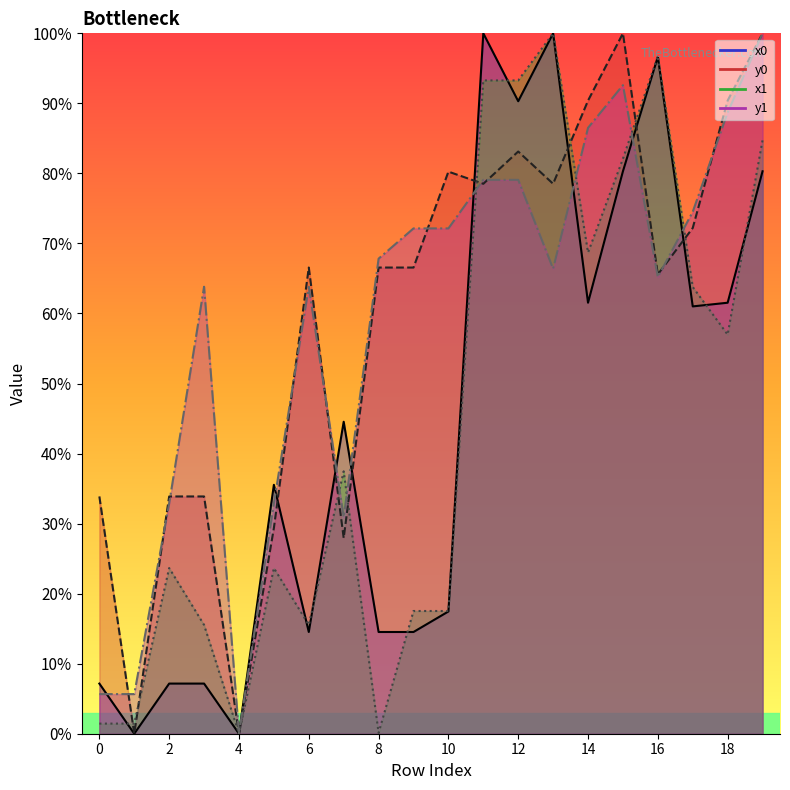

At how many categories does at least one series exceed 21?

18